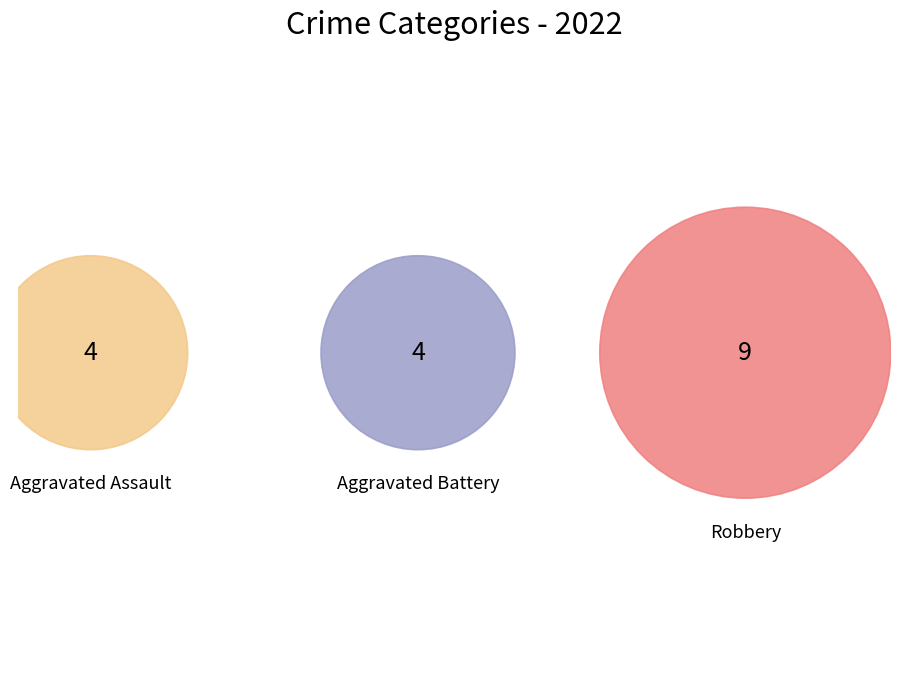

To the nearest percent, what percentage of the pie is Aggravated Battery?

24%